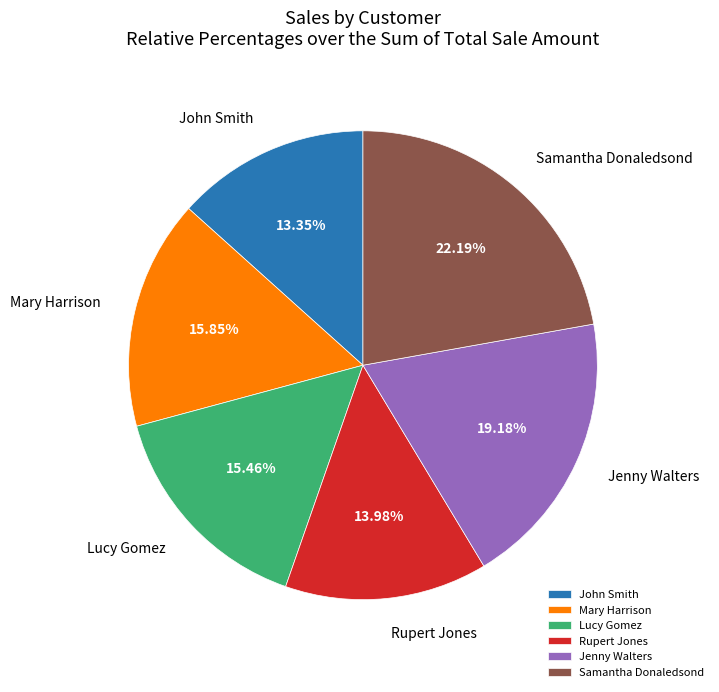

What percentage is the Lucy Gomez slice, to the nearest percent?

15%